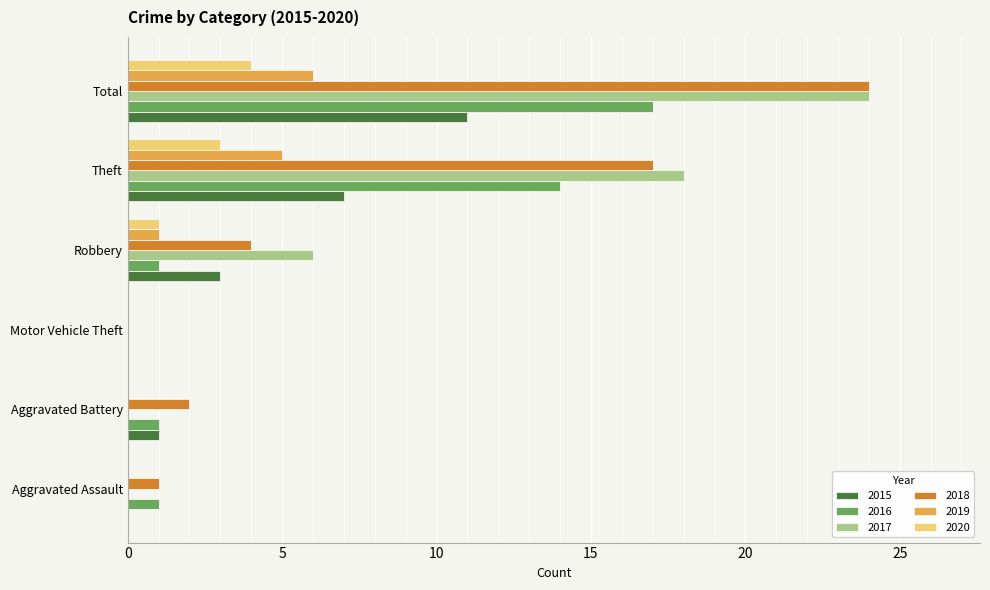

What is the difference between the 2017 values at Robbery and Aggravated Assault?

6